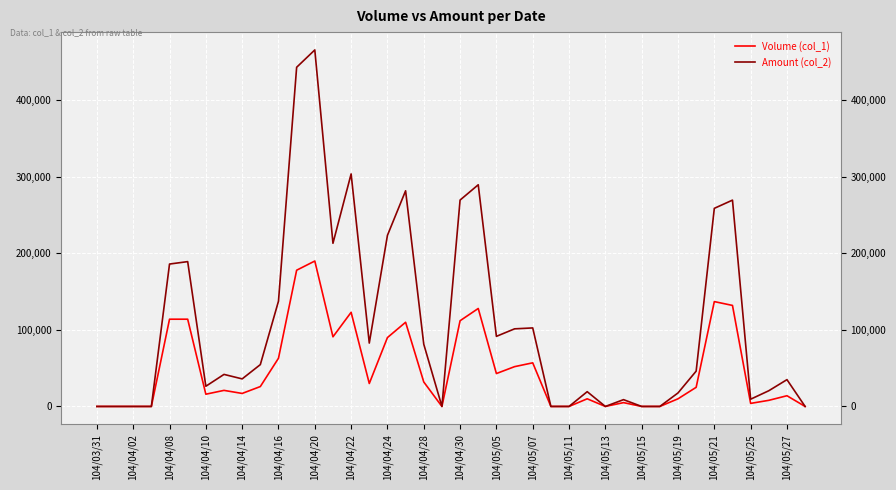

List the series in order of their peak value, highest first.

Amount (col_2), Volume (col_1)